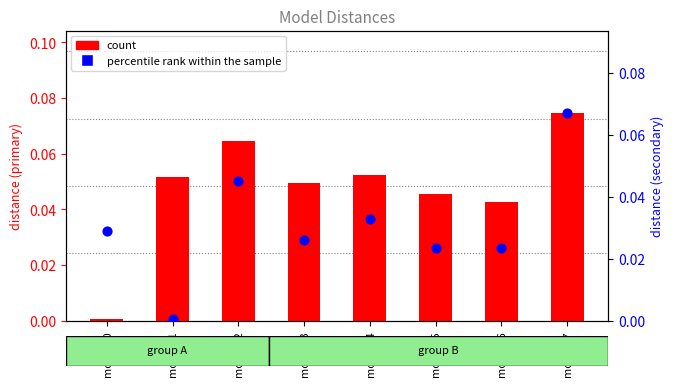

At how many categories does at least one series exceed 0?

8